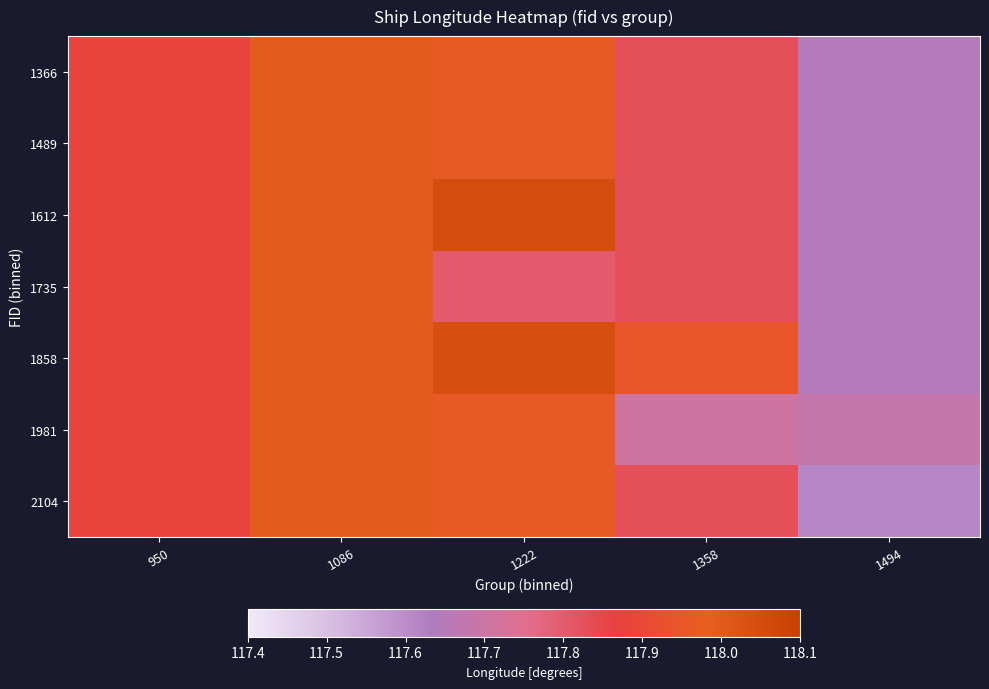

Reading left to right, extract all data points from this chart.

1366: 950=117.9	1086=118.0	1222=118.0	1358=117.8	1494=117.6
1489: 950=117.9	1086=118.0	1222=118.0	1358=117.8	1494=117.6
1612: 950=117.9	1086=118.0	1222=118.0	1358=117.8	1494=117.6
1735: 950=117.9	1086=118.0	1222=117.8	1358=117.8	1494=117.6
1858: 950=117.9	1086=118.0	1222=118.0	1358=117.9	1494=117.6
1981: 950=117.9	1086=118.0	1222=118.0	1358=117.7	1494=117.7
2104: 950=117.9	1086=118.0	1222=118.0	1358=117.8	1494=117.6